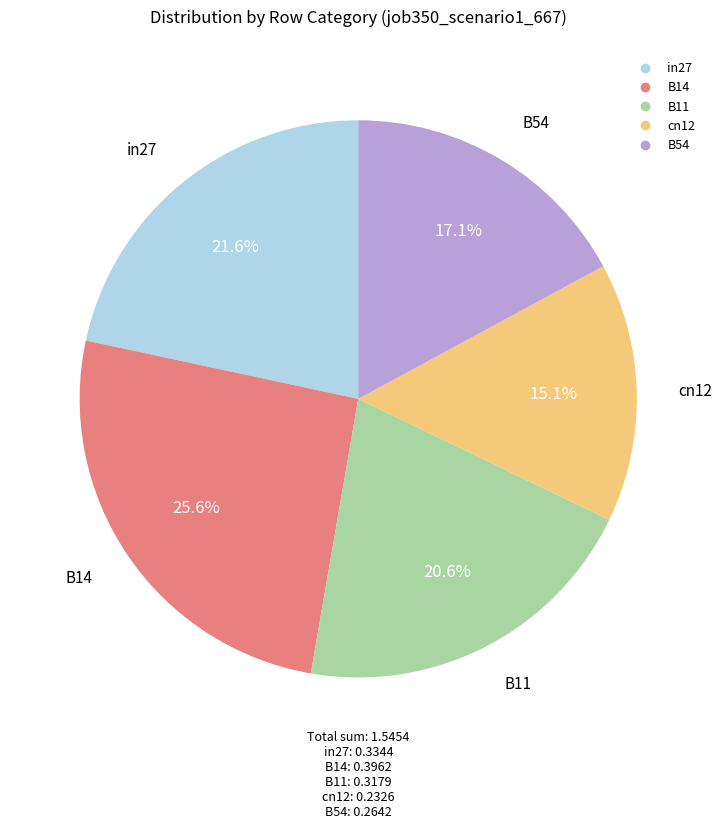

Is there a majority slice in this chart?

No